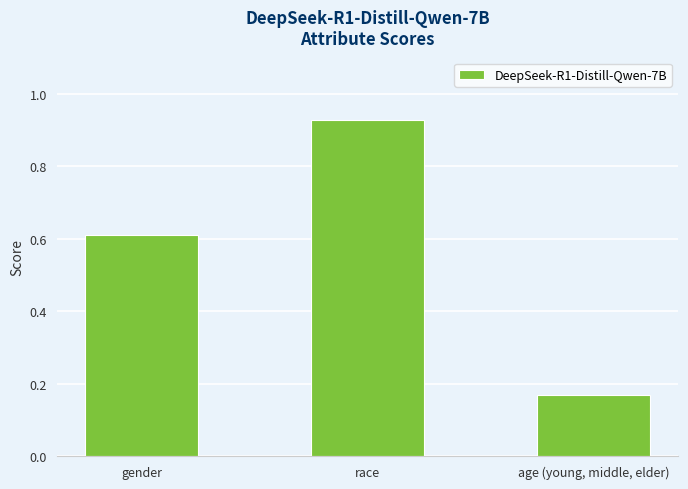

Between race and gender, which is larger?

race